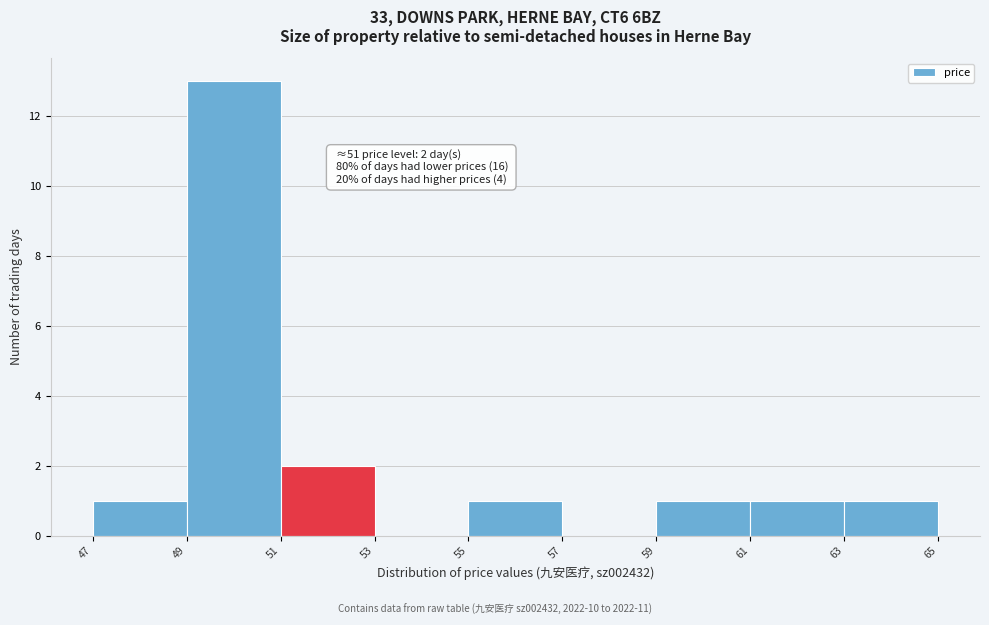

Which range on the x-axis has the tallest bar?

49 to 51